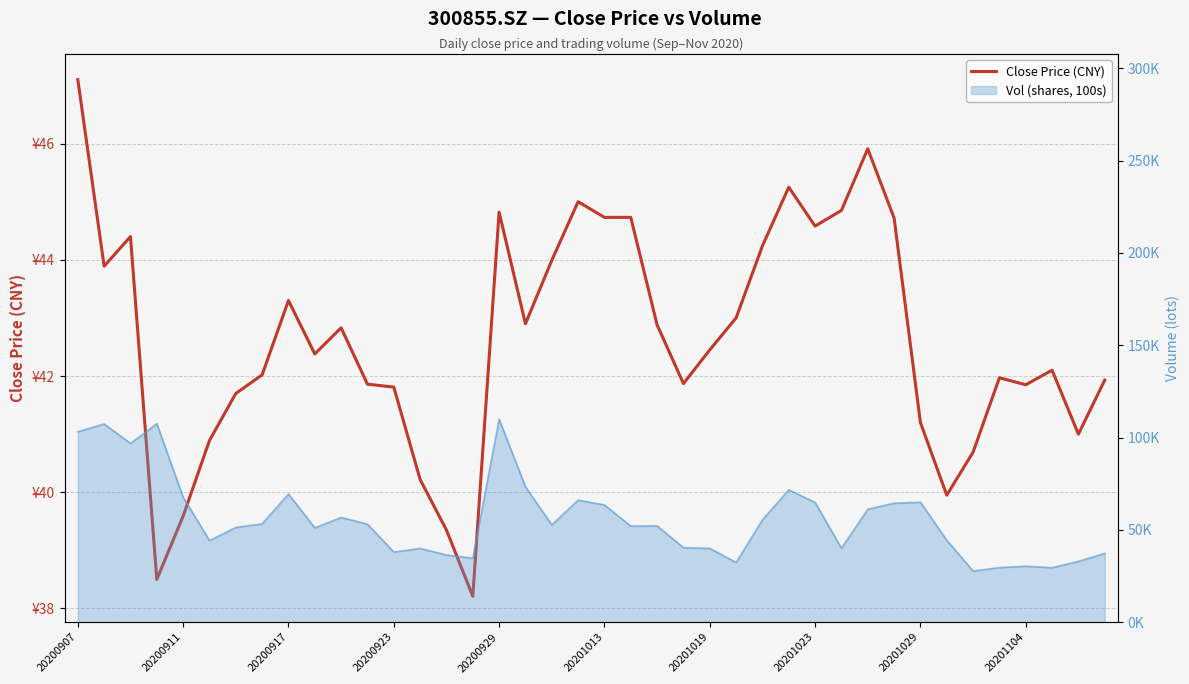

What is the sum of the values at 20200907 and 15?

85.3